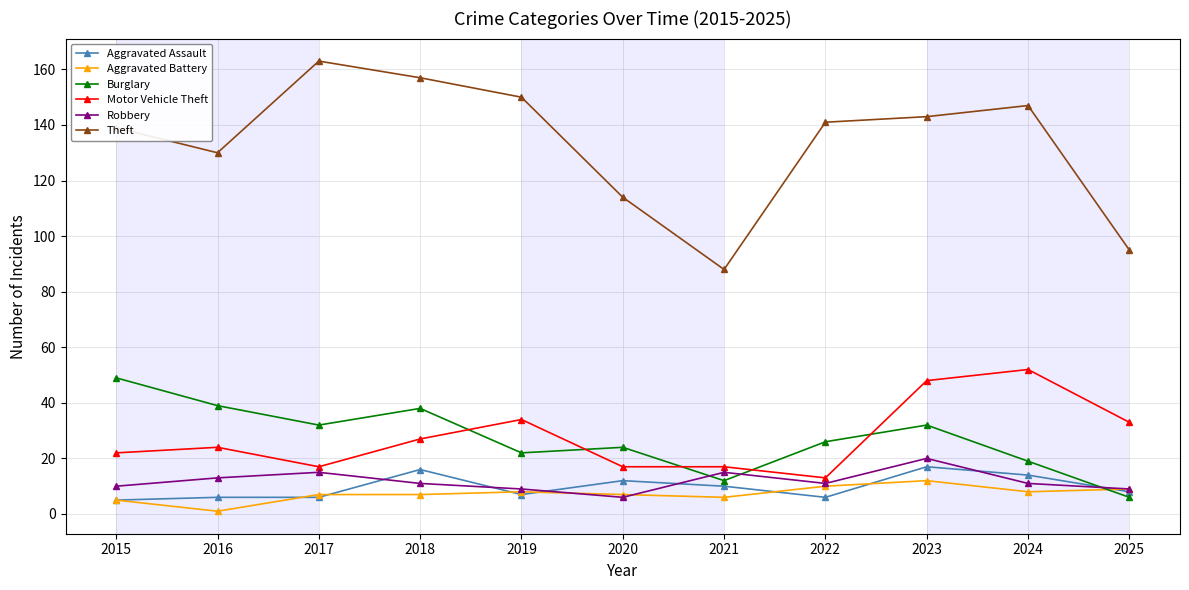

Which series changed the most between 2015 and 2017?

Theft